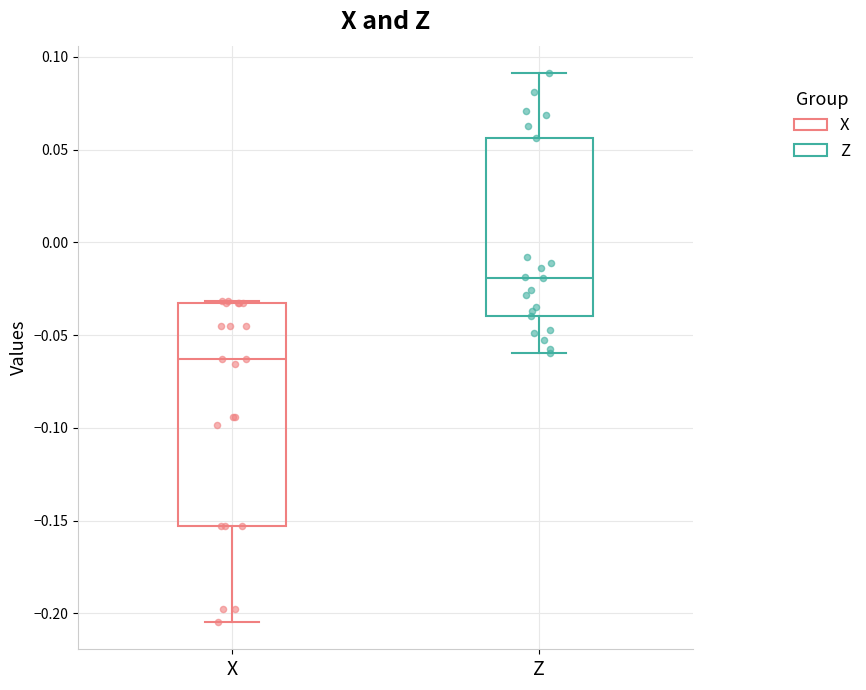

Reading left to right, read every box against the y-axis: the position of its median line, the range the box covers, and the ends of its whiskers. The values are not printed on the chart, so give them approximately, as read against the axis.

X: median -0.065, box -0.155 to -0.035, whiskers -0.205 to -0.030
Z: median -0.020, box -0.040 to 0.055, whiskers -0.060 to 0.090